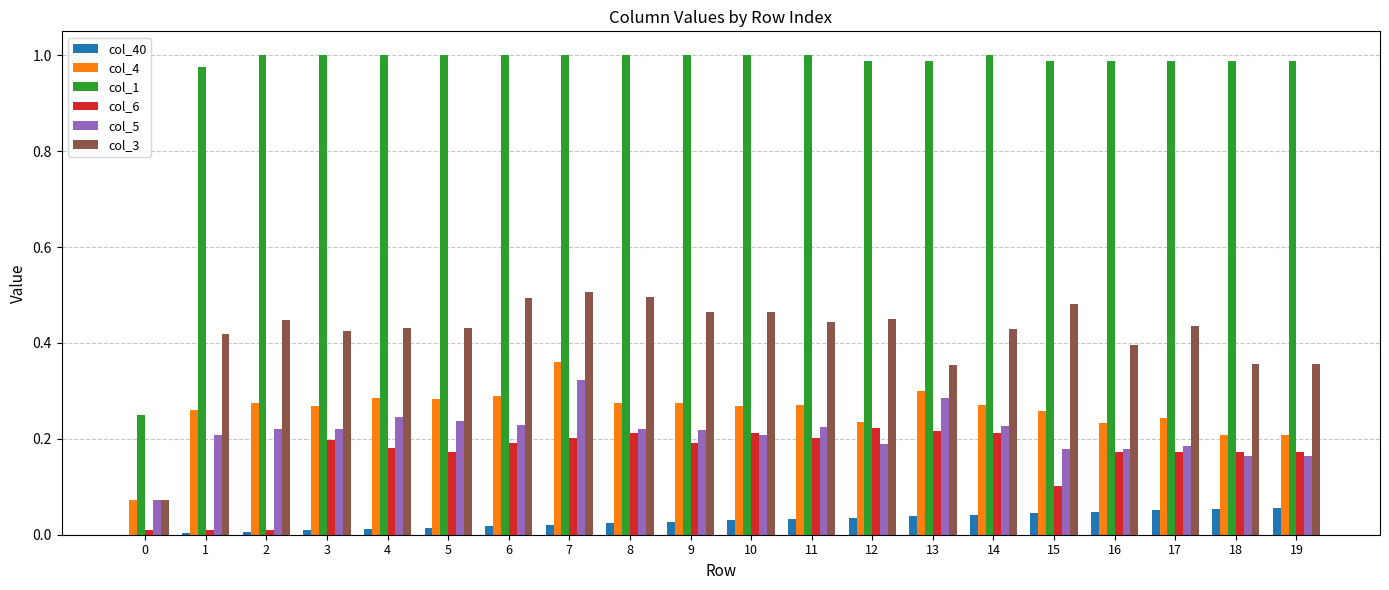

Is it true that col_5 equals 0.2 at 5?

True